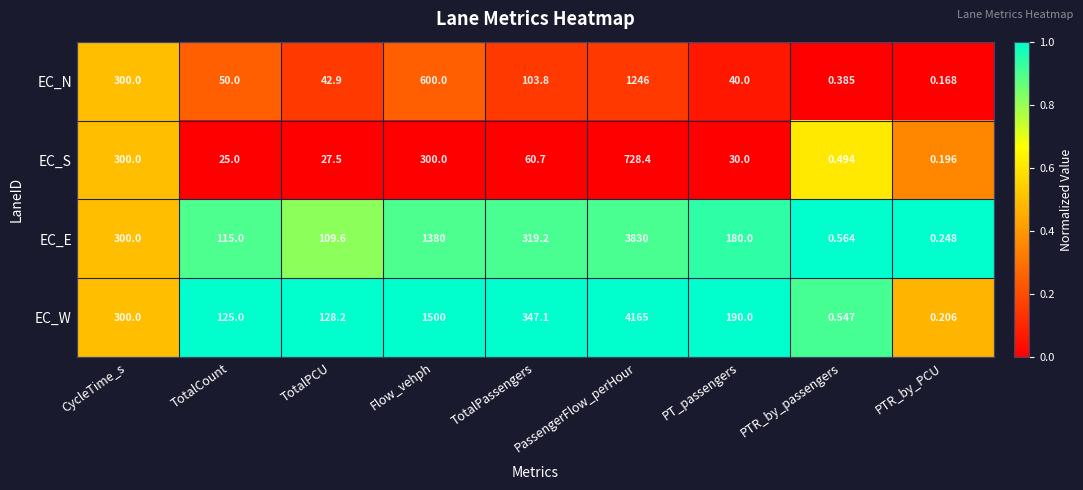

Which series has the largest total across all categories?

EC_W